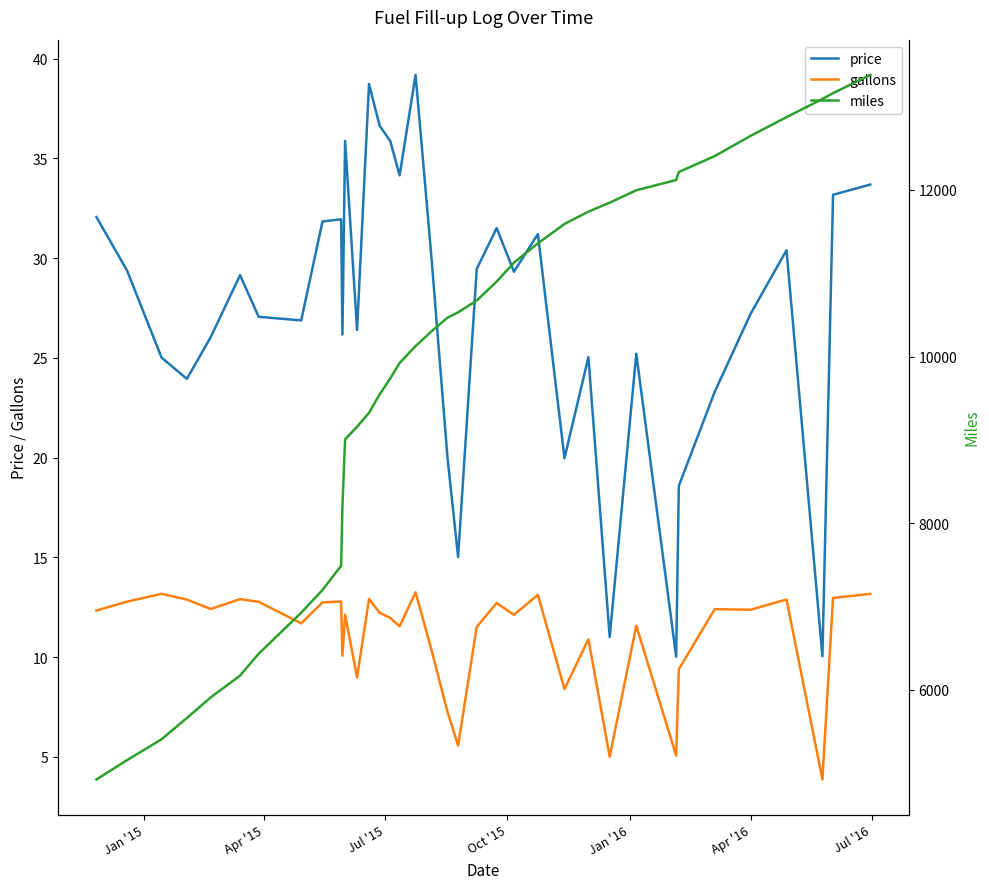

Which series has the largest range (max minus min)?

miles